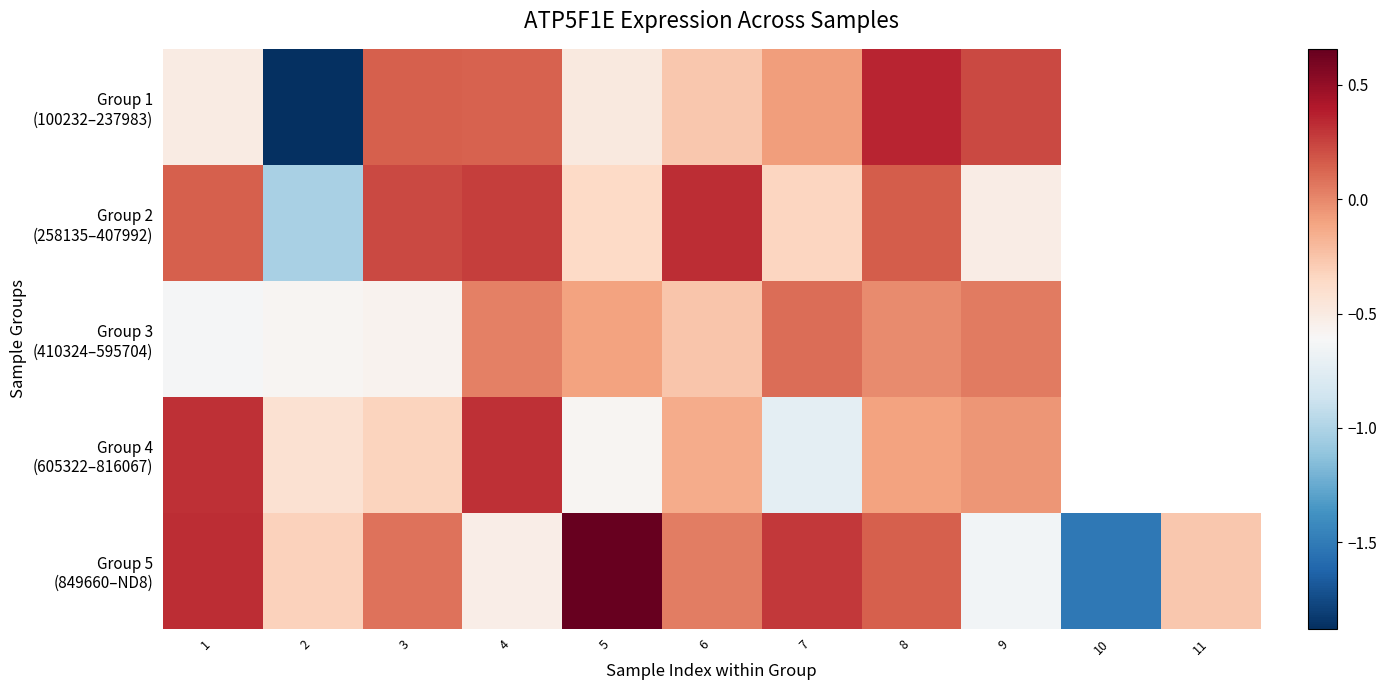

Which has a higher value, 4 or 5?

4